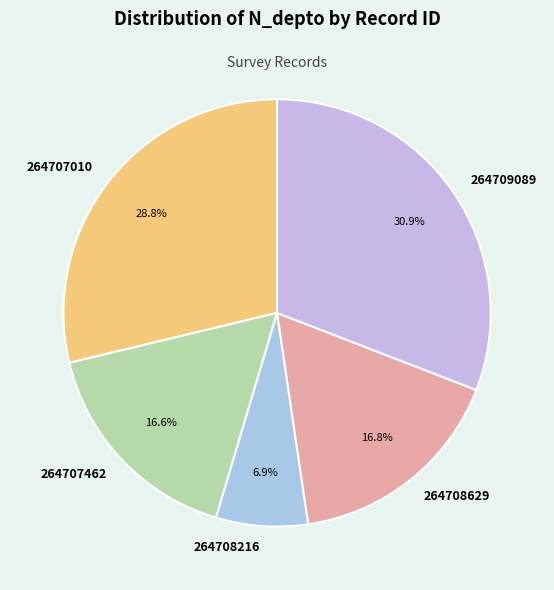

To the nearest percent, what is the difference between the 264709089 and 264707462 slice percentages?

14%